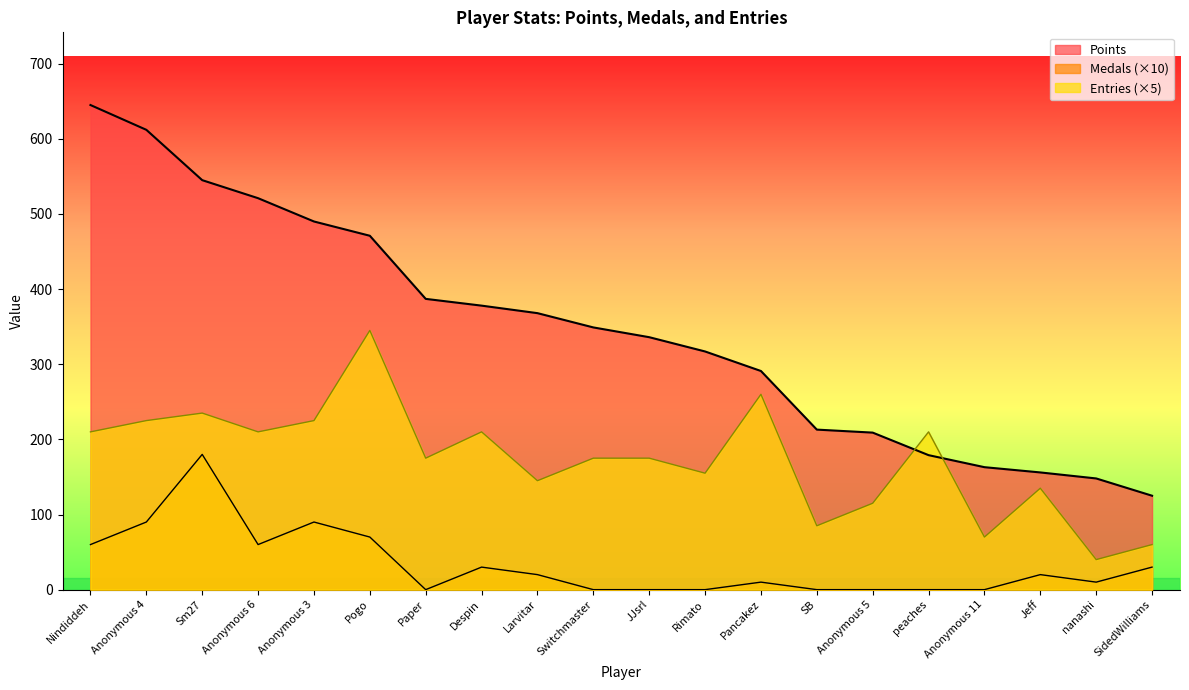

True or false: Medals and Points intersect in this chart.

False